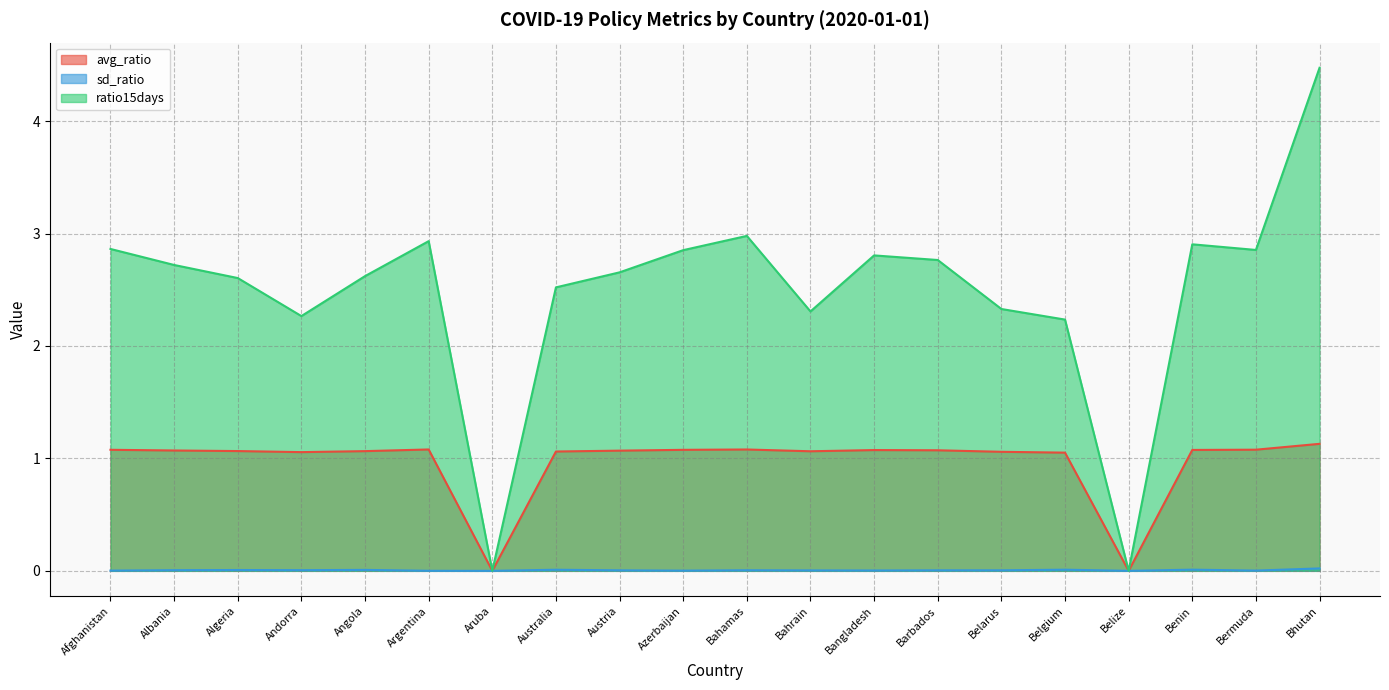

At which category is the sum across all series the highest?

Bhutan